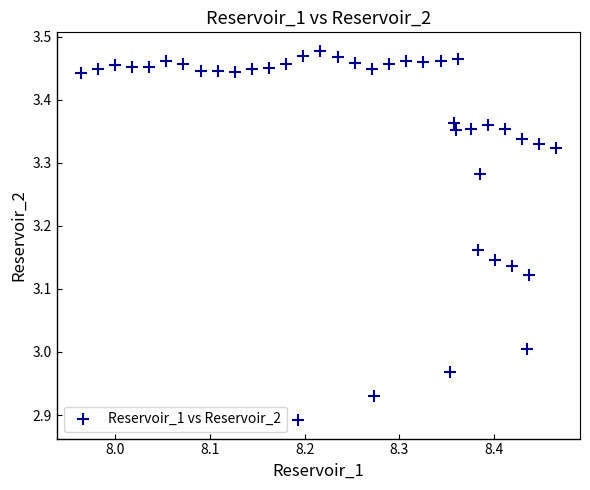

What is the range of Y values (max minus min)?

0.6